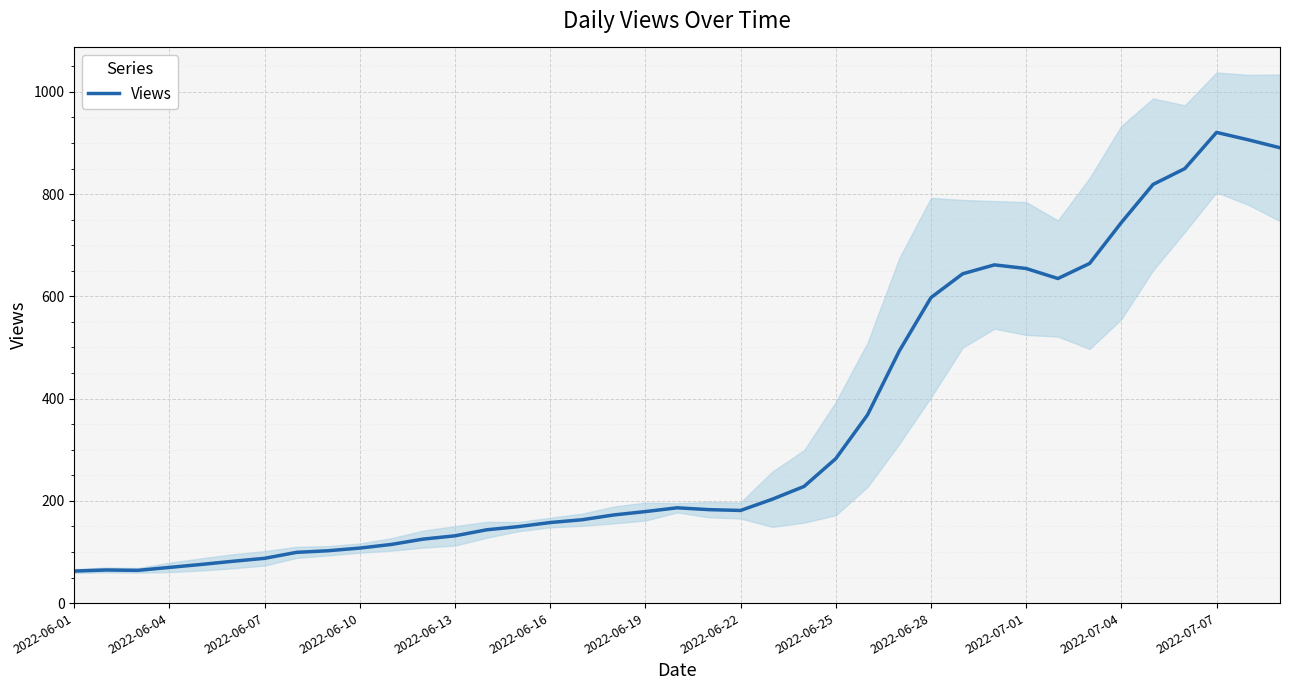

What is the difference between the second highest and minimum values?

843.6